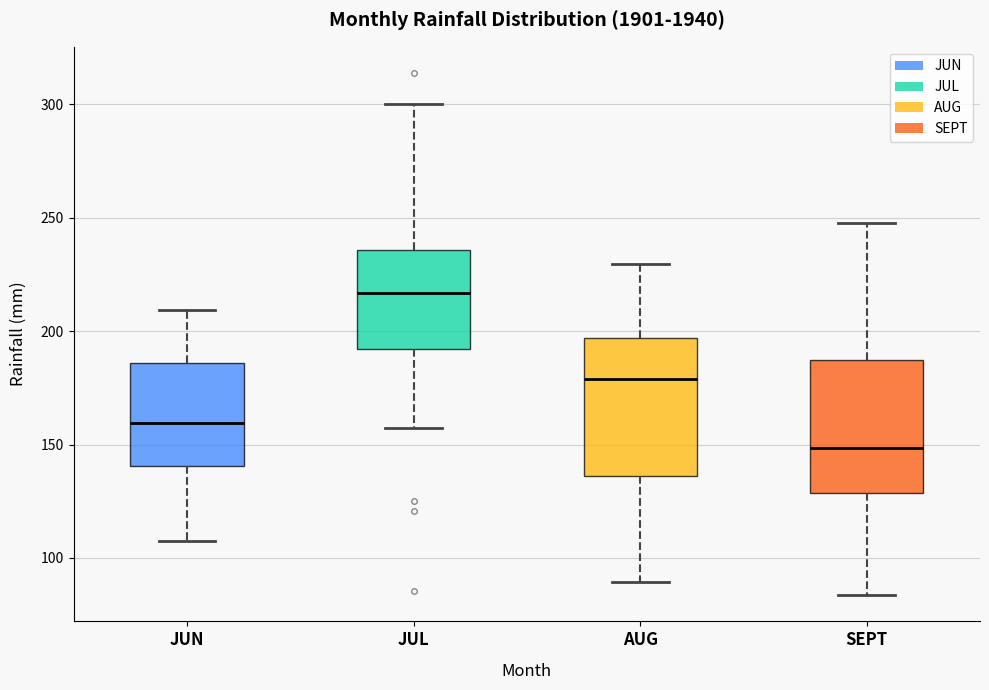

Reading left to right, transcribe this box plot: for each box, give where its median line is, the range the box spans, and where its two whiskers end, as read against the y-axis. The values are not printed on the chart, so give them approximately, as read against the axis.

JUN: median 160, box 140 to 185, whiskers 105 to 210
JUL: median 215, box 190 to 235, whiskers 155 to 300
AUG: median 180, box 135 to 195, whiskers 90 to 230
SEPT: median 150, box 130 to 185, whiskers 85 to 250